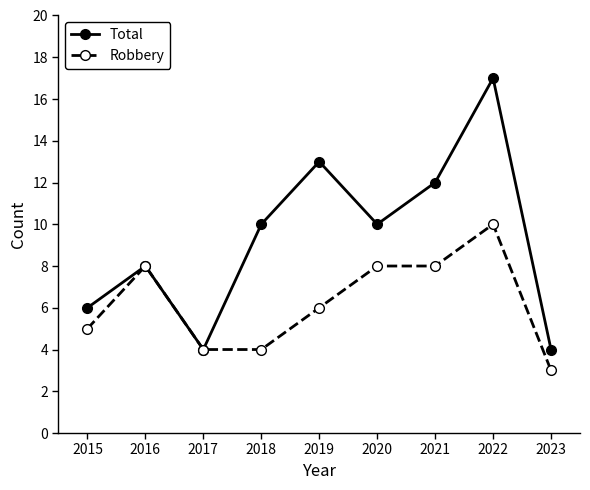

At which category is the sum across all series the highest?

2022